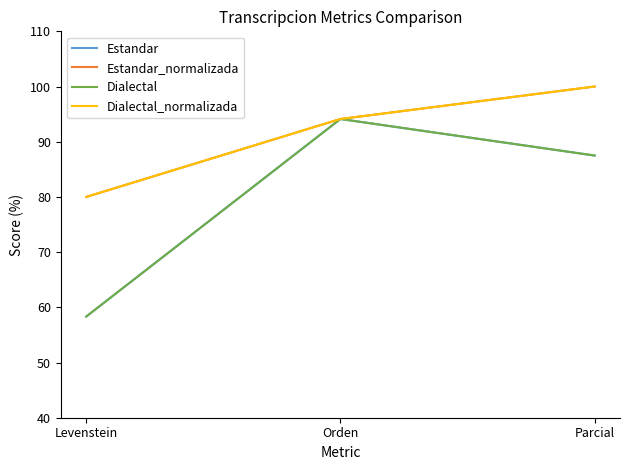

Does the chart have visible grid lines?

No